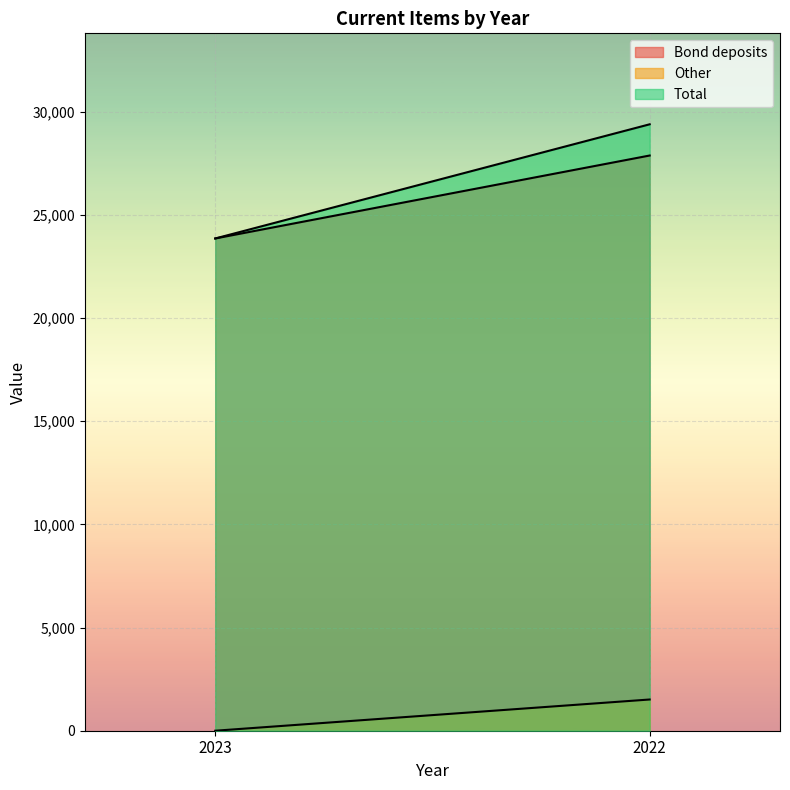

At which label does Other reach its minimum?

2023